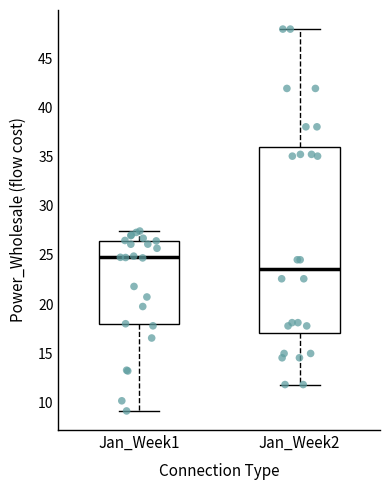

Reading left to right, transcribe this box plot: for each box, give where its median line is, the range the box spans, and where its two whiskers end, as read against the y-axis. The values are not printed on the chart, so give them approximately, as read against the axis.

Jan_Week1: median 25.0, box 18.0 to 26.5, whiskers 9.0 to 27.5
Jan_Week2: median 23.5, box 17.0 to 36.0, whiskers 12.0 to 48.0